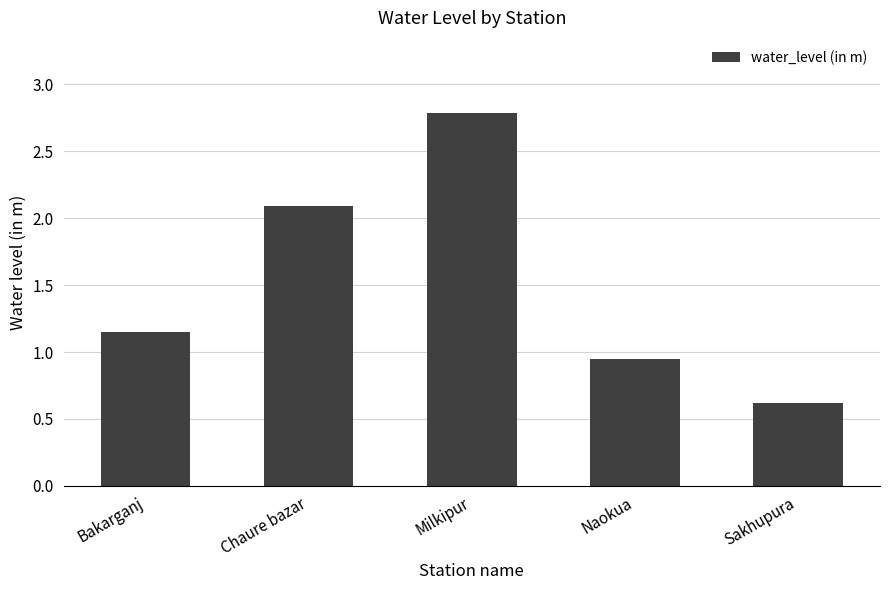

Is it true that the value at Chaure bazar is 3.5?

False